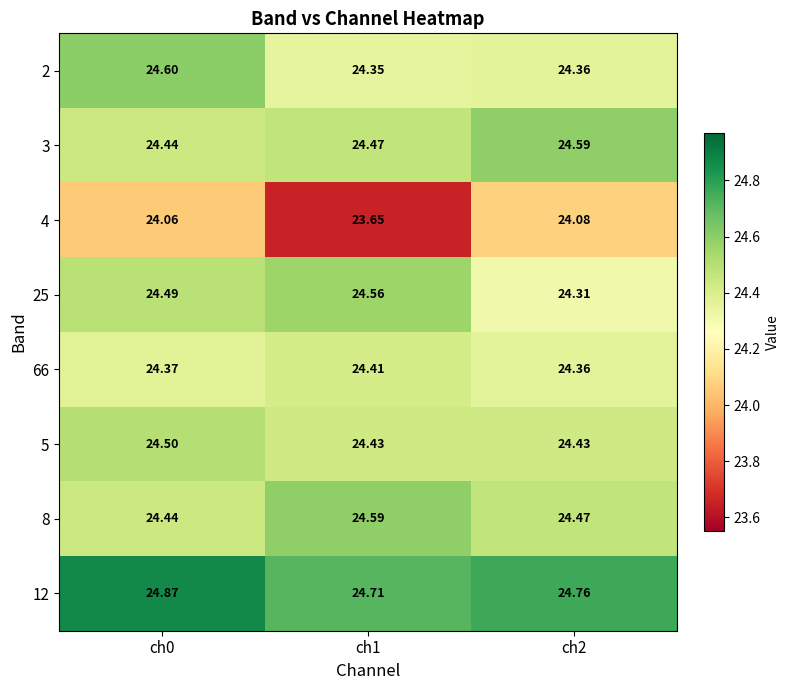

Is the value of 2 at ch2 greater than the value of 8 at ch0?

No